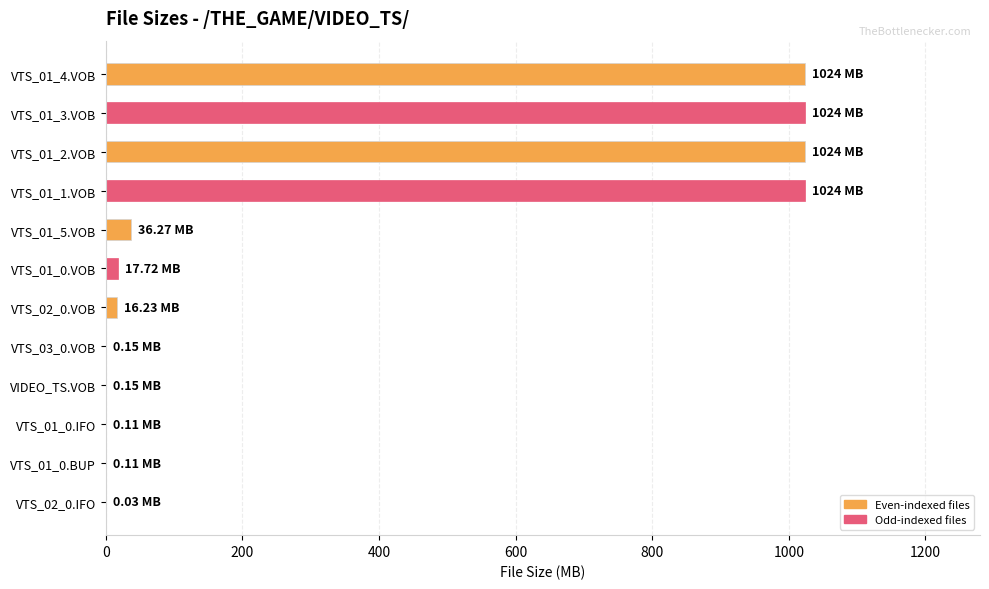

What is the sum of all values?

4166.8